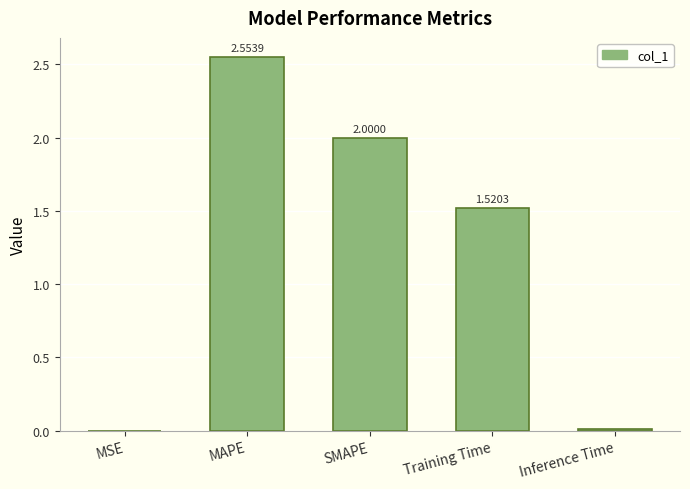

What is the average value?

1.2